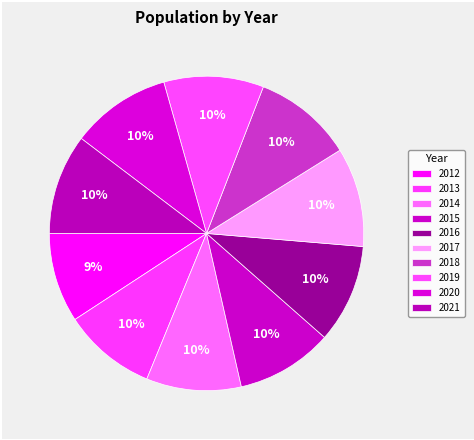

What is the change in value from 2013 to 2020?

+2176